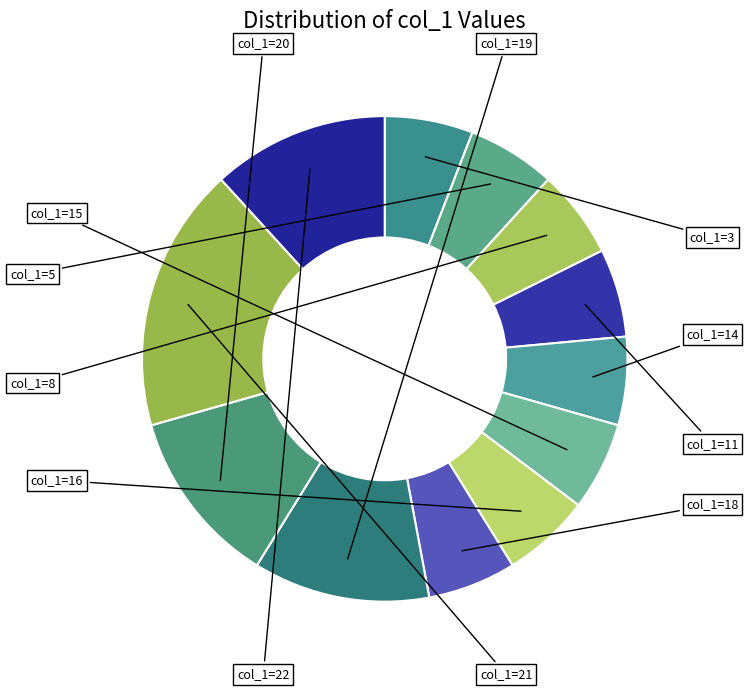

How many segments does this pie chart have?

12